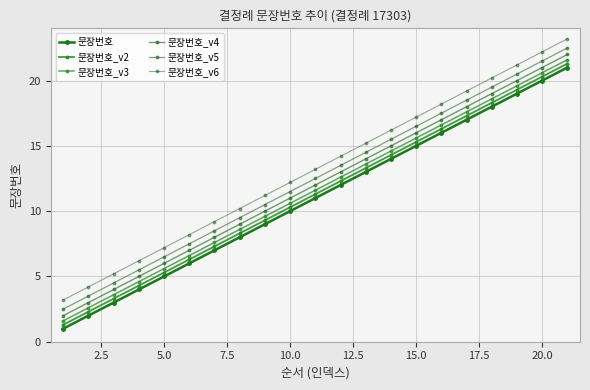

True or false: 문장번호_v6 and 문장번호_v4 intersect in this chart.

False